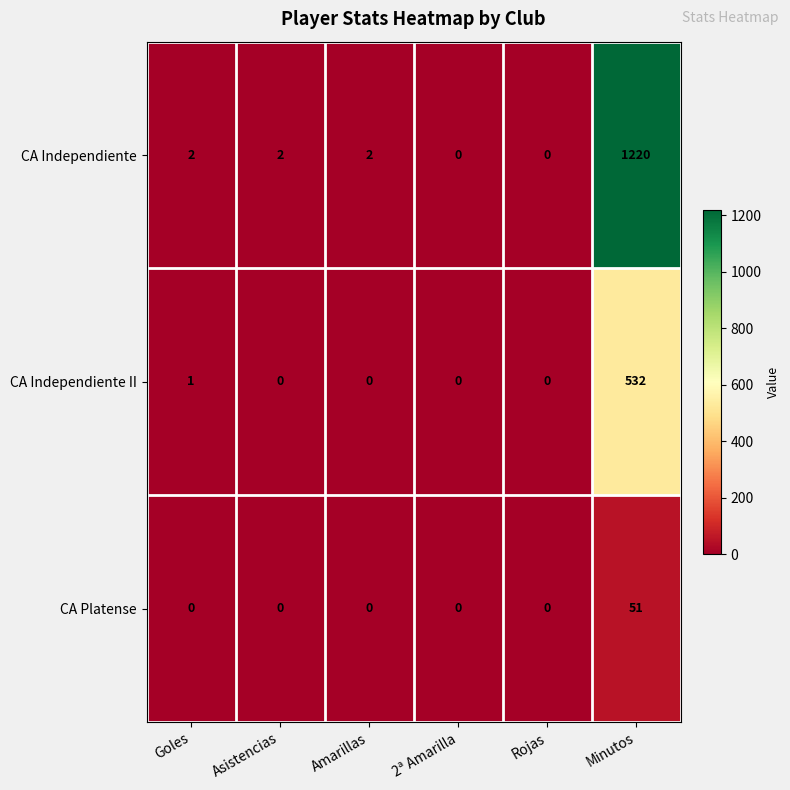

What is the maximum value shown in the chart?

1220